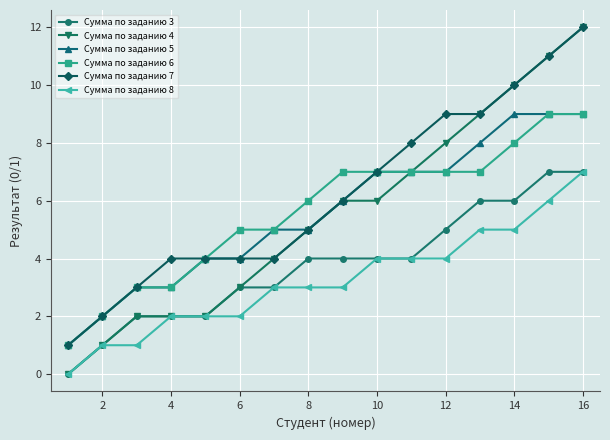

True or false: Сумма по заданию 3 and Сумма по заданию 5 intersect in this chart.

False